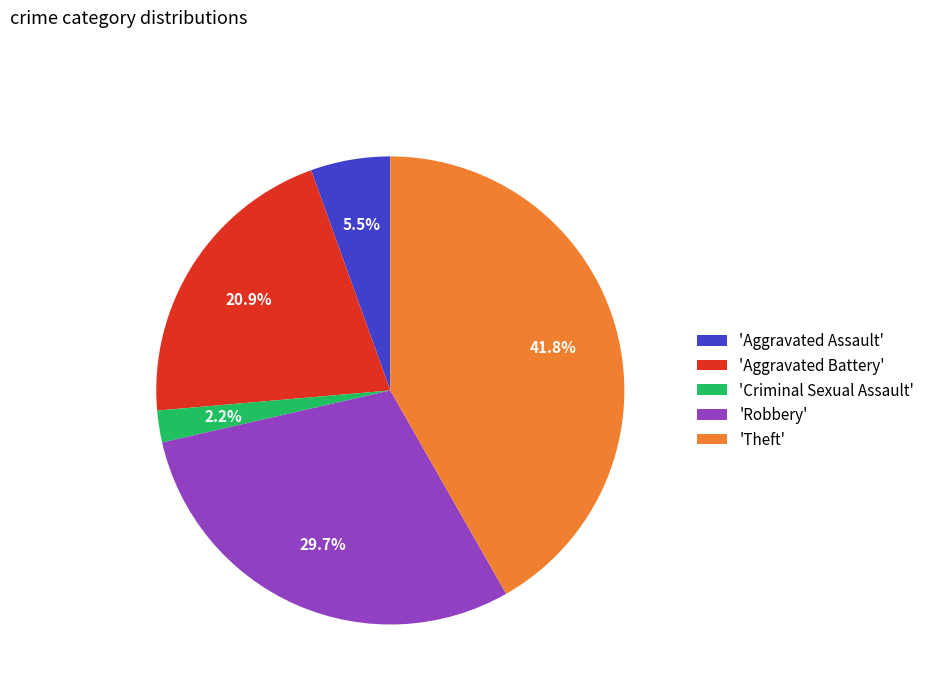

Rank the categories by value from highest to lowest.

'Theft', 'Robbery', 'Aggravated Battery', 'Aggravated Assault', 'Criminal Sexual Assault'